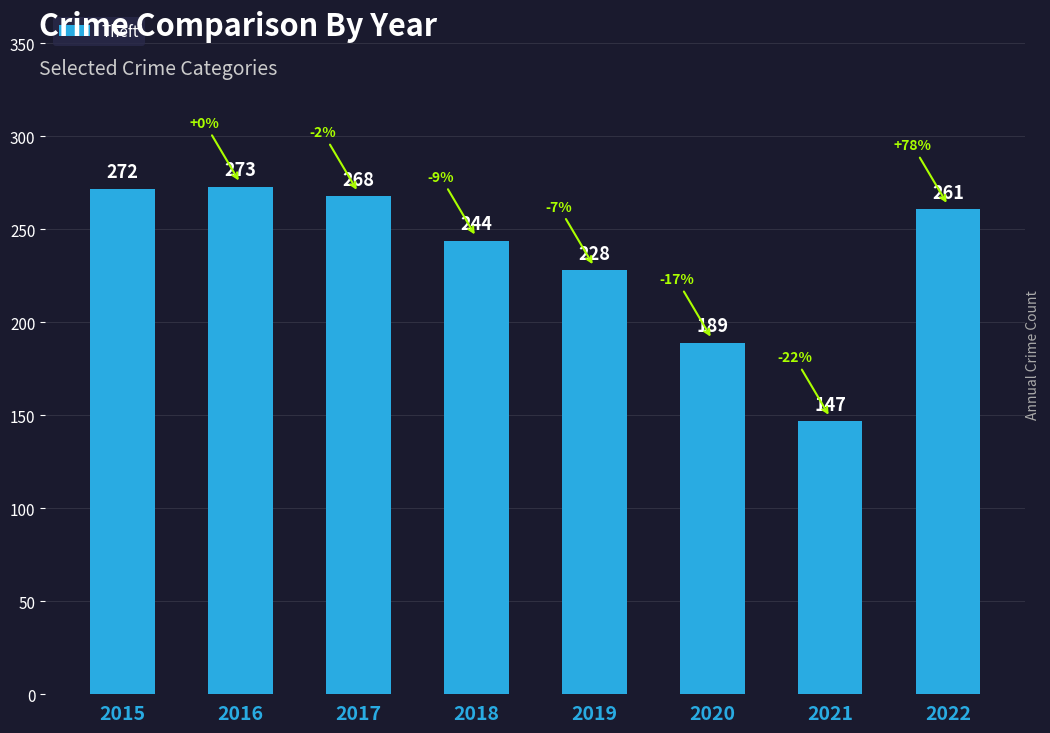

What is the sum of all values?

1882